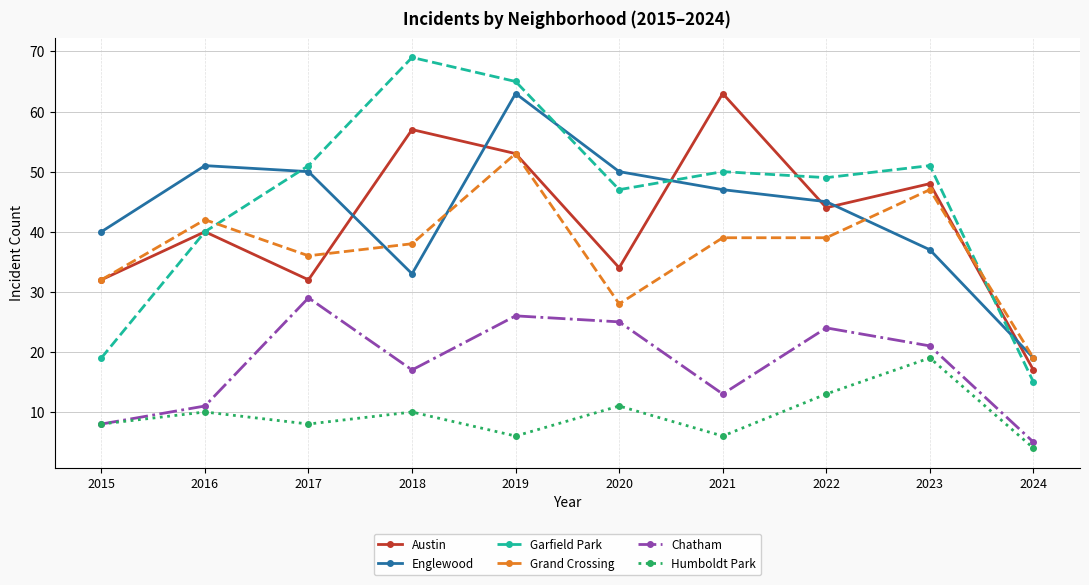

True or false: Chatham has more than 1 interior local peaks.

True